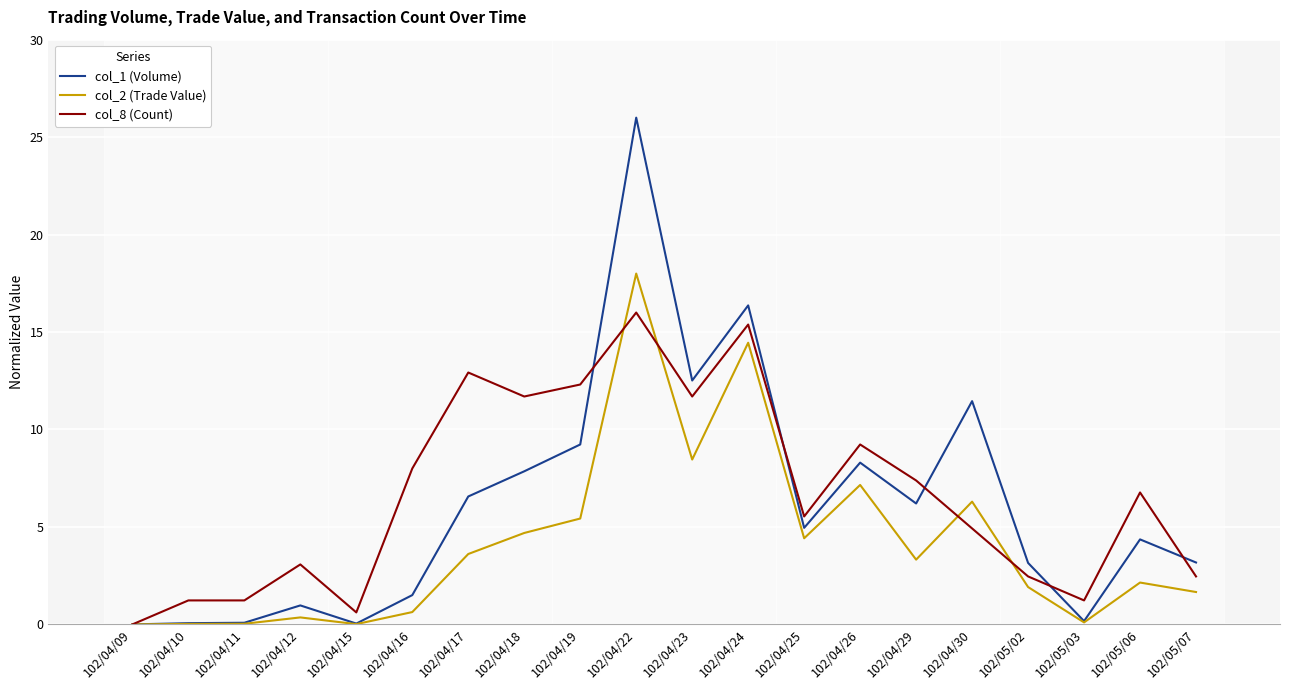

Count the number of data series in this chart.

3